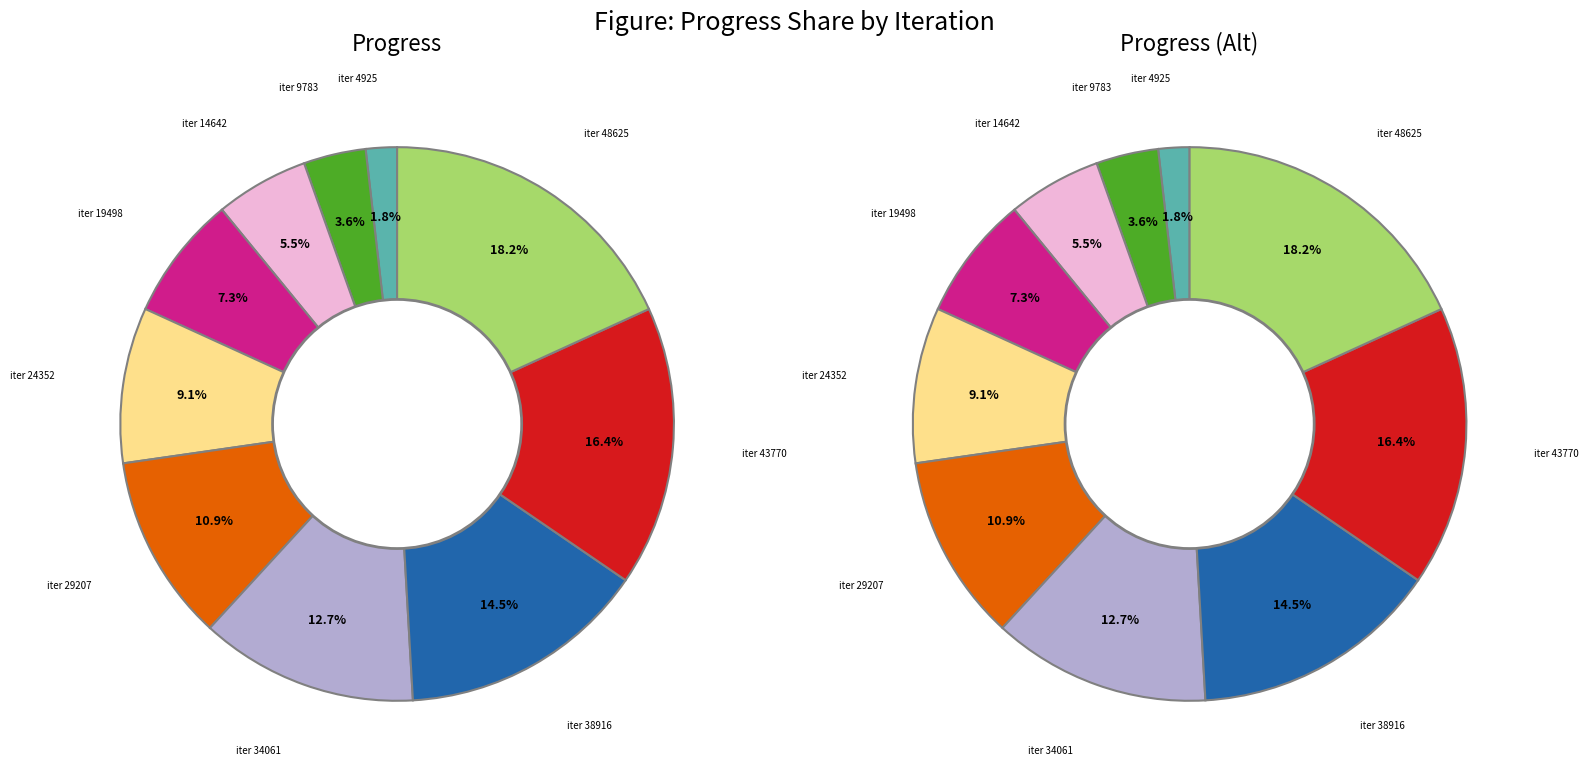

How many segments does this pie chart have?

10